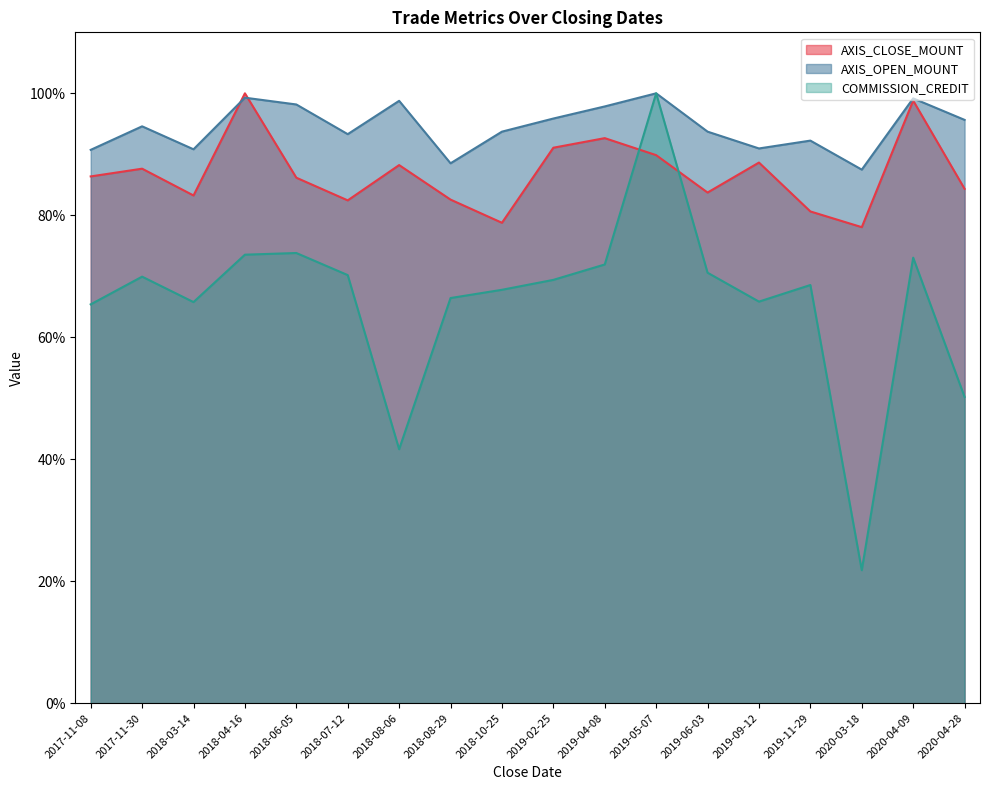

In AXIS_OPEN_MOUNT, how many points are lower than both neighbors (excluding endpoints)?

5